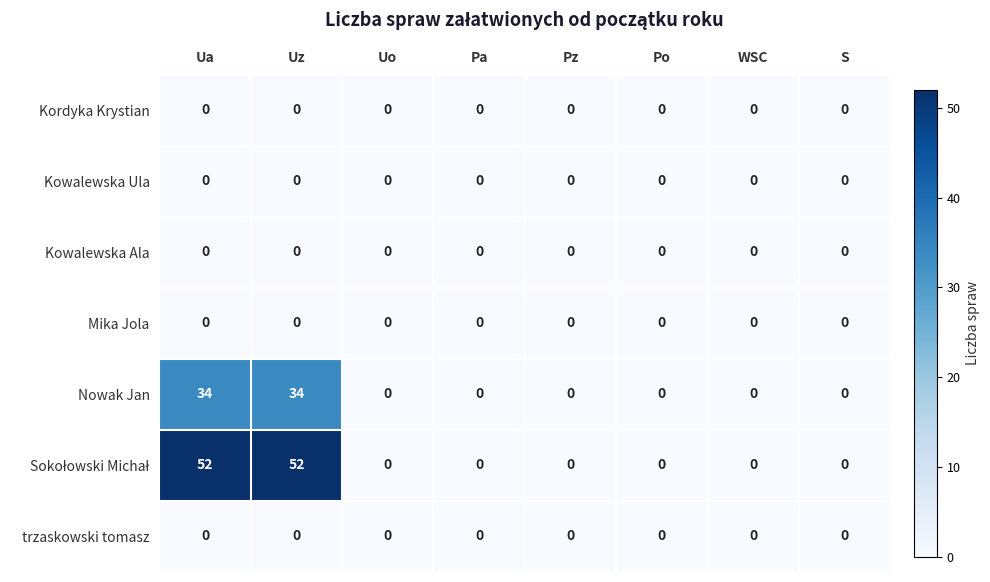

The Kowalewska Ala series shows 0 at S. True or false?

True